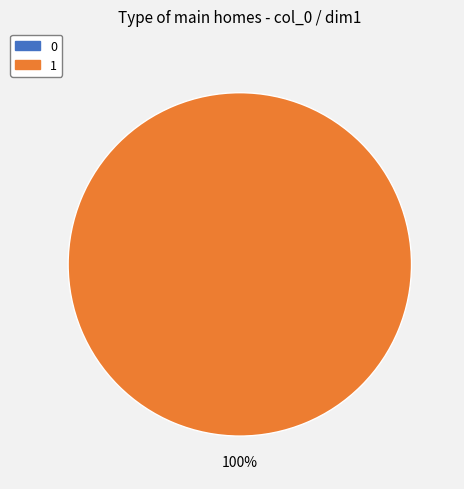

Is there a majority slice in this chart?

Yes